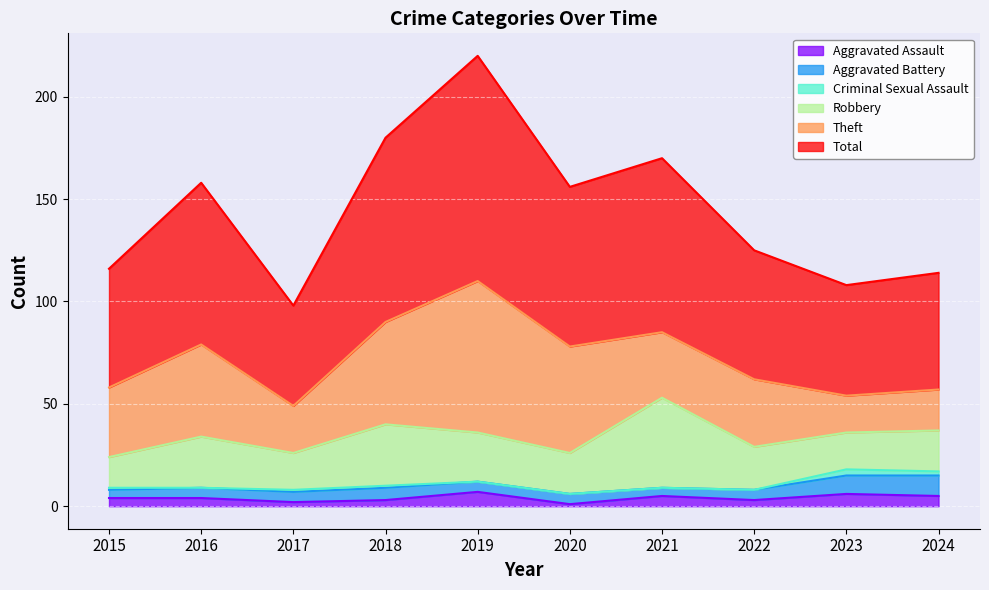

Which has a higher value, 2015 or 2021?

2021